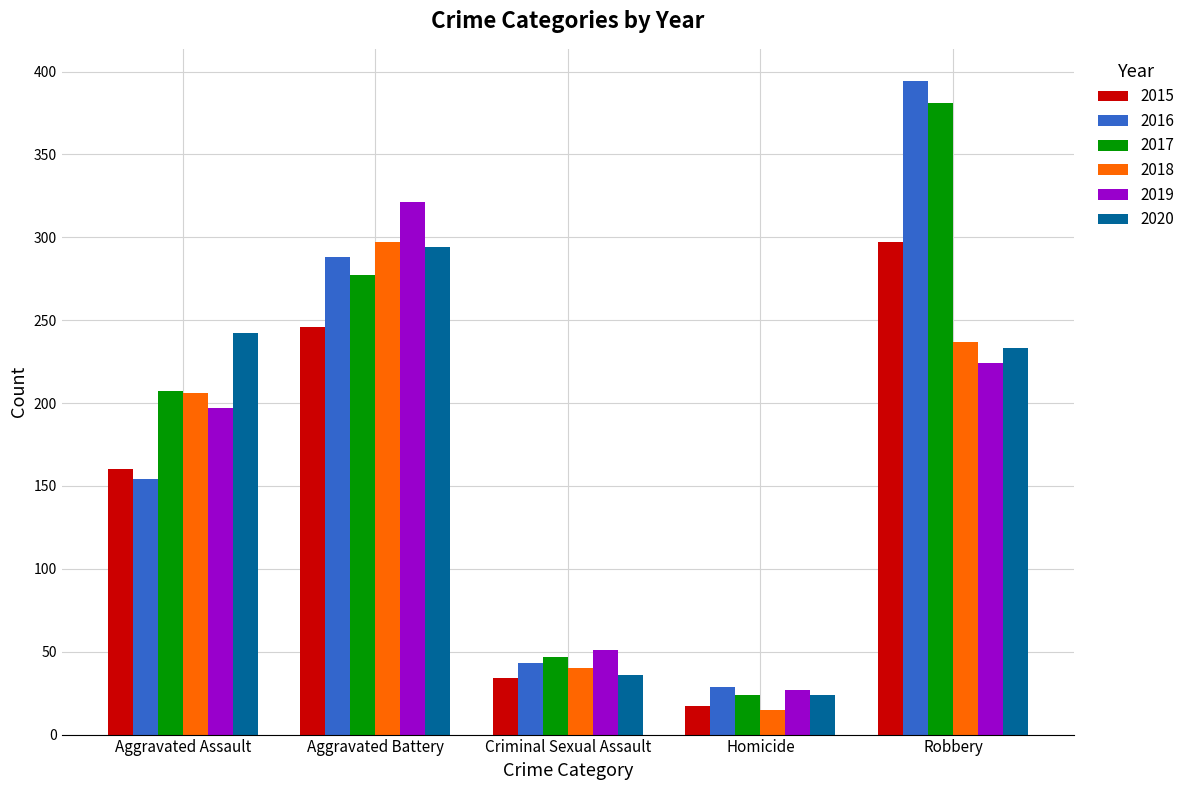

Where is 2017 nearest to the value 202?

Aggravated Assault